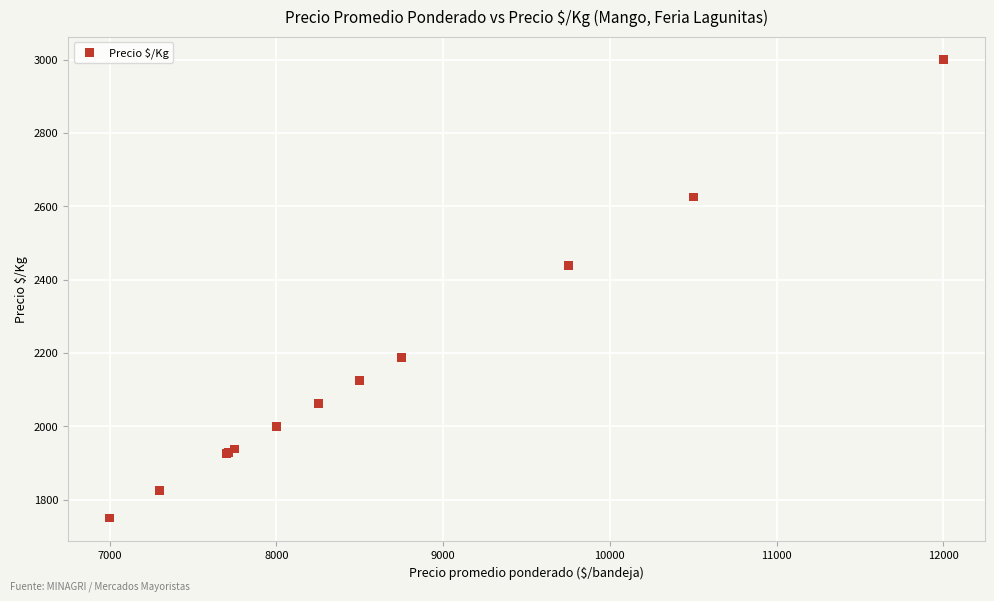

What Y value in the scatter plot is closest to 2375?

2438